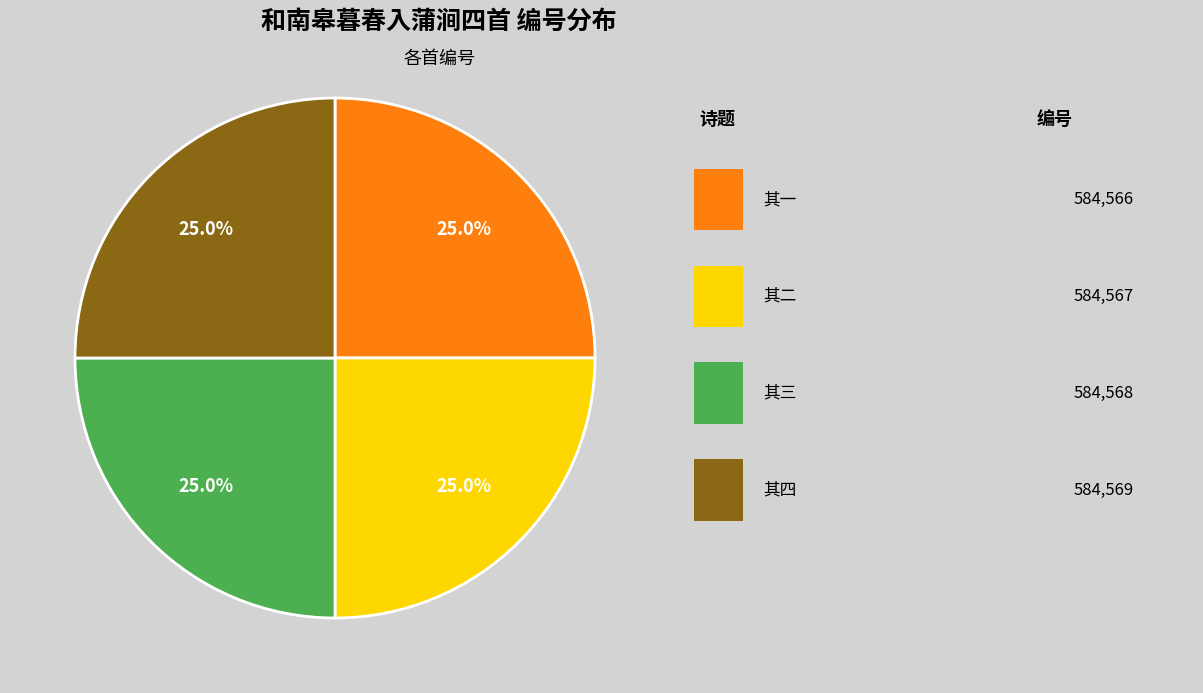

Is there any slice that represents more than half of the pie?

No